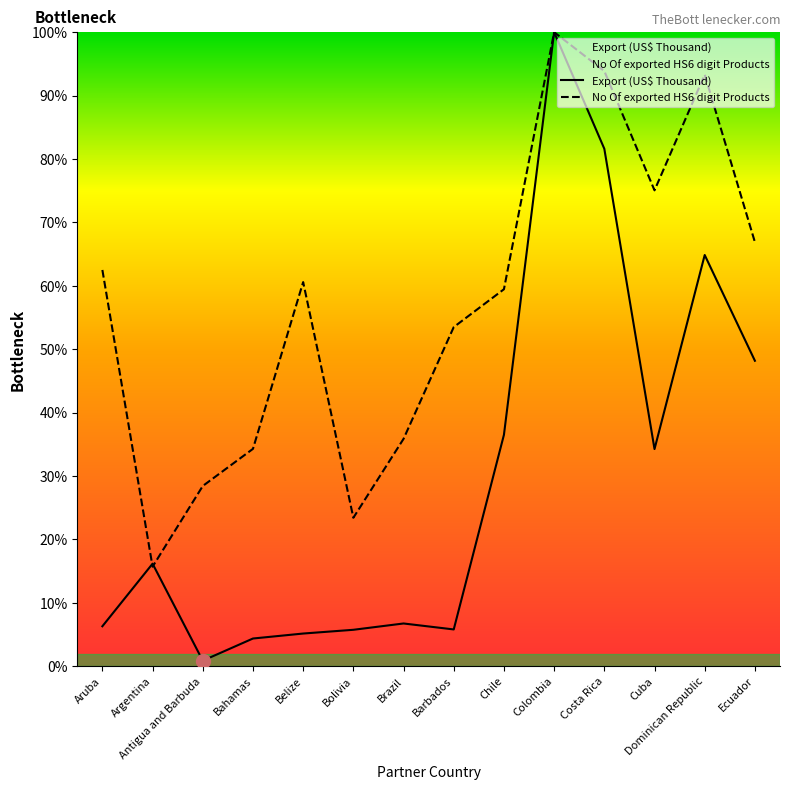

Between which two adjacent categories do No Of exported HS6 digit Products and Export (US$ Thousand) first intersect?

Aruba and Argentina